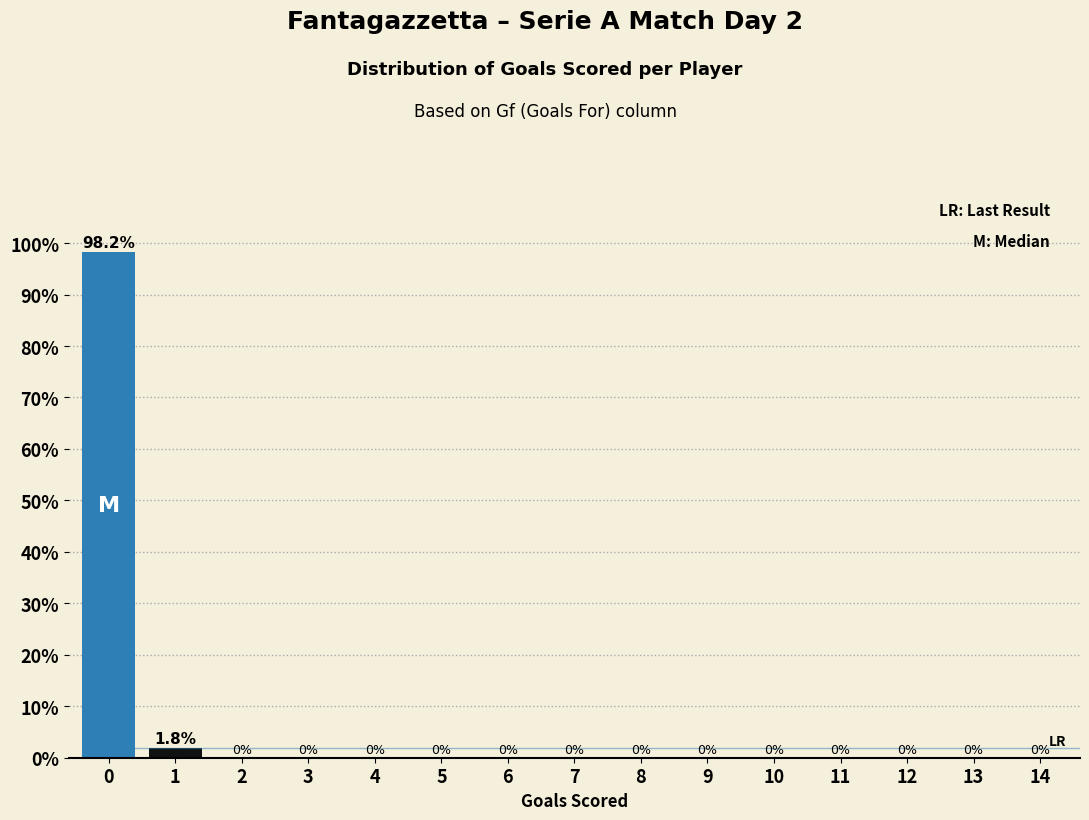

Reading left to right, extract all data points from this chart.

0=98.2	1=1.8	2=0.0	3=0.0	4=0.0	5=0.0	6=0.0	7=0.0	8=0.0	9=0.0	10=0.0	11=0.0	12=0.0	13=0.0	14=0.0